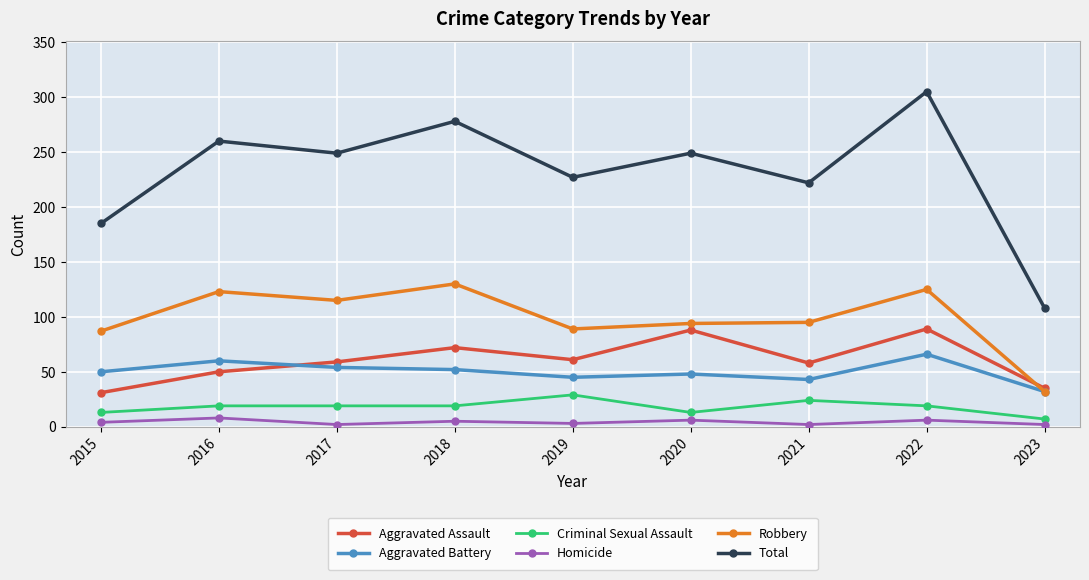

What is the spread (max minus min) of values at 2015?

181